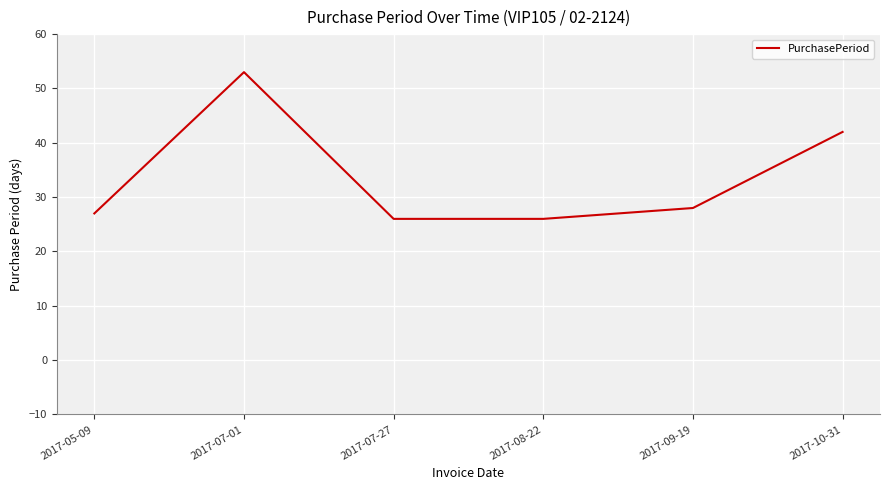

Reading left to right, extract all data points from this chart.

2017-05-09=27	2017-07-01=53	2017-07-27=26	2017-08-22=26	2017-09-19=28	2017-10-31=42